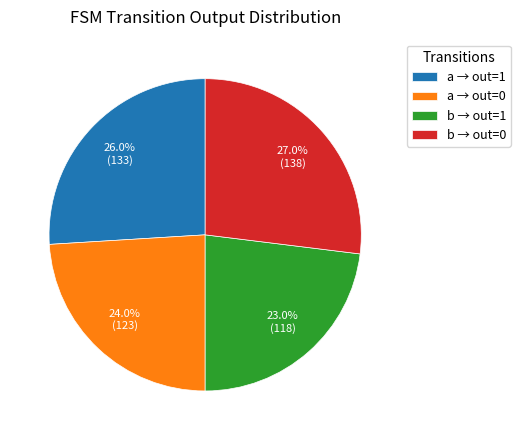

Does any single category account for the majority?

No